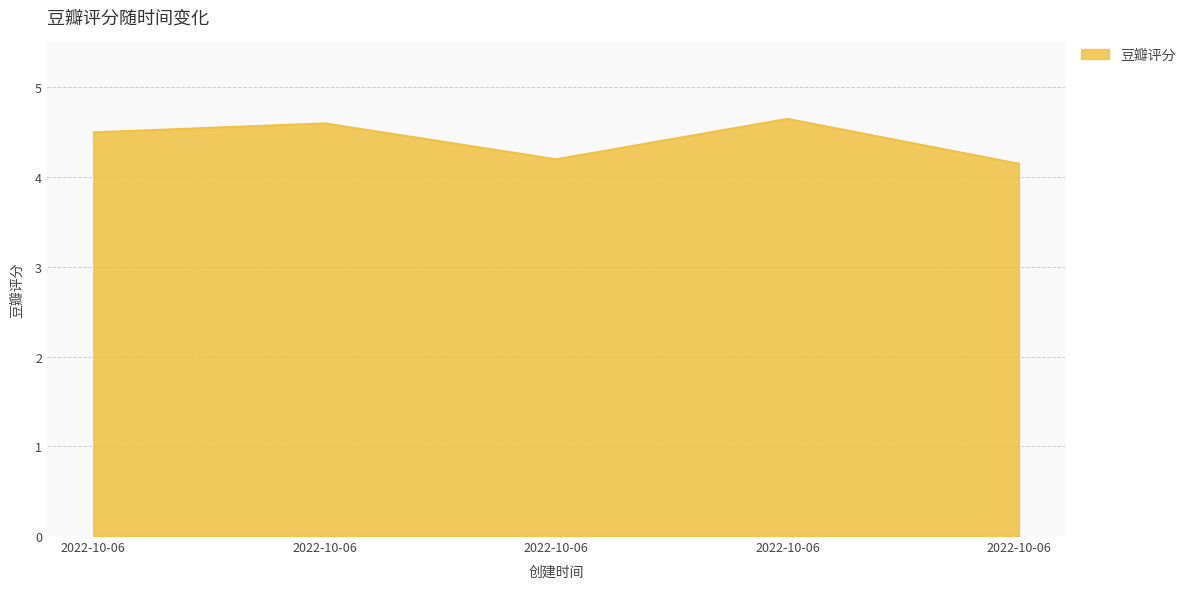

Rank the categories by value from highest to lowest.

2022-10-06, 2022-10-06, 2022-10-06, 2022-10-06, 2022-10-06